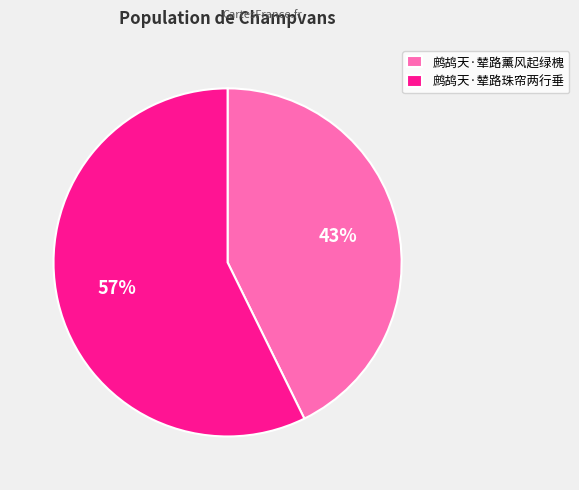

Does 鹧鸪天·辇路珠帘两行垂 account for over 50% of the chart?

Yes